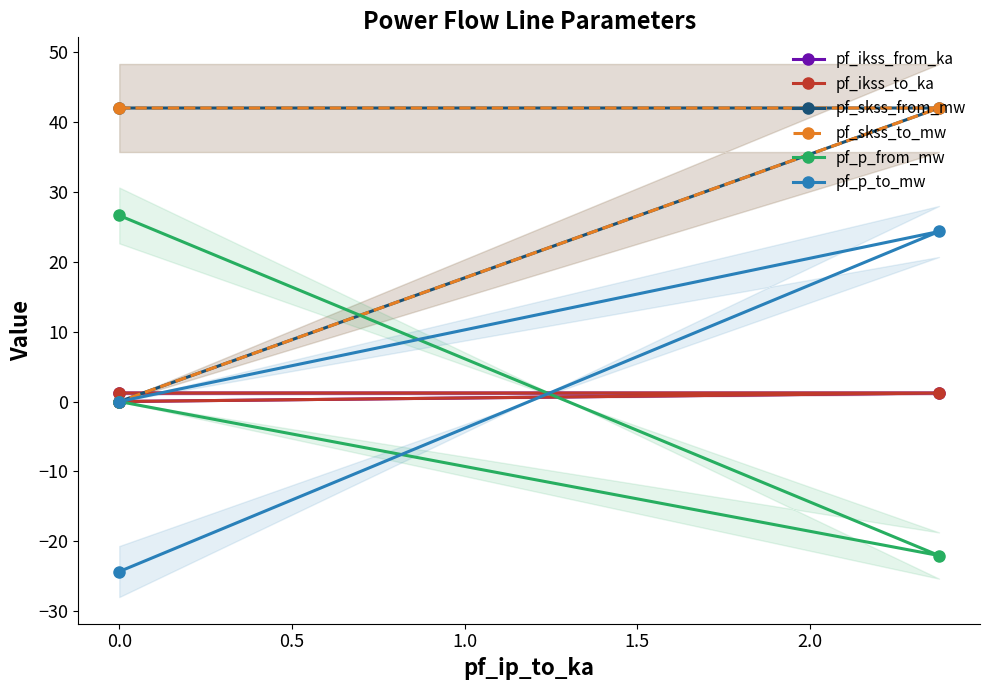

List the series in order of their peak value, lowest first.

pf_ikss_from_ka, pf_ikss_to_ka, pf_p_to_mw, pf_p_from_mw, pf_skss_from_mw, pf_skss_to_mw